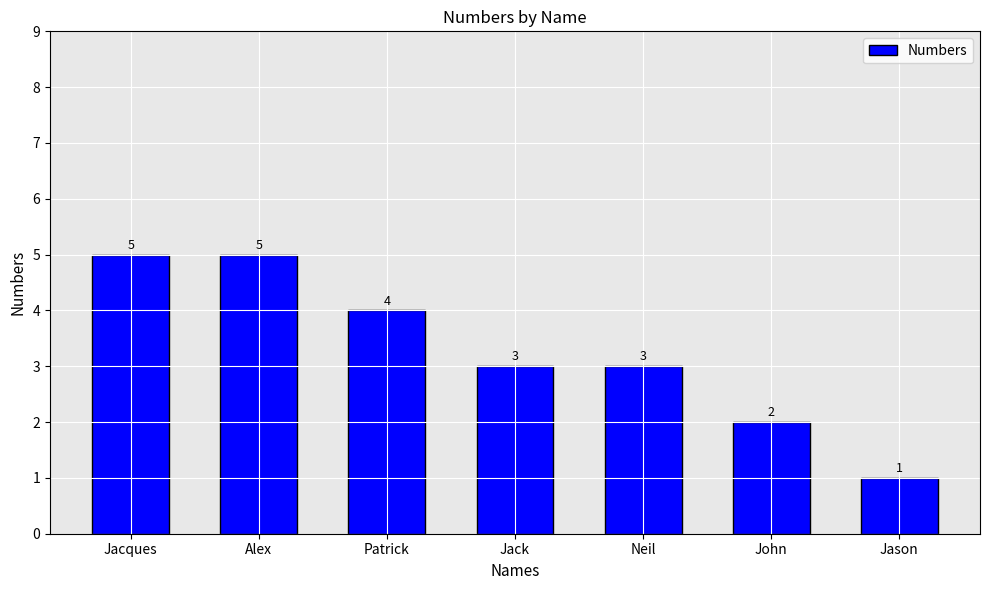

What is the difference between the maximum and minimum values?

4